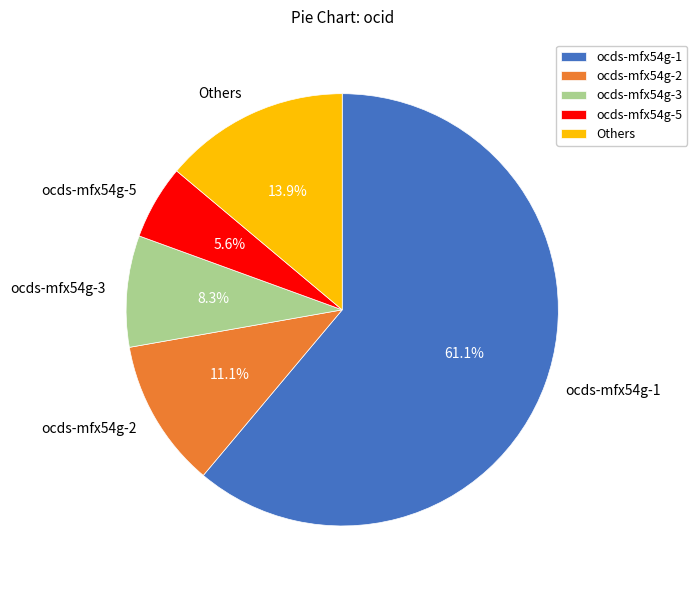

To the nearest percent, what is the difference between the largest and smallest slice percentages?

56%